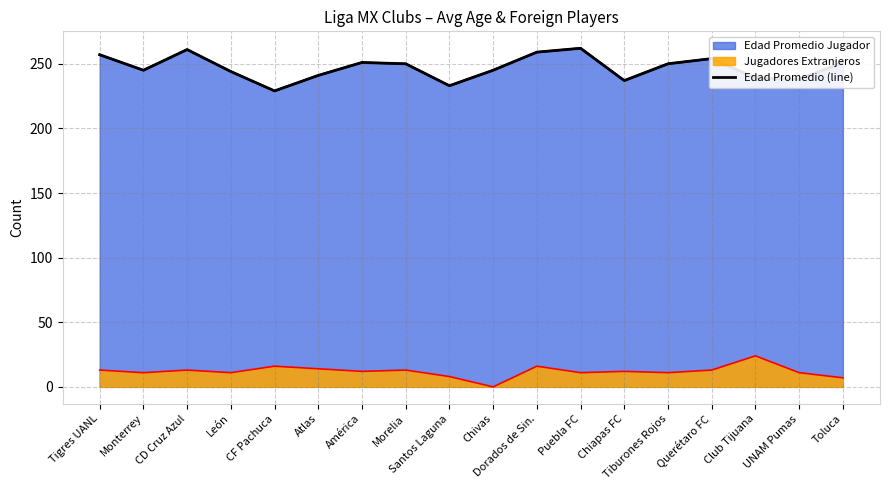

What is the sum of all values?

4446